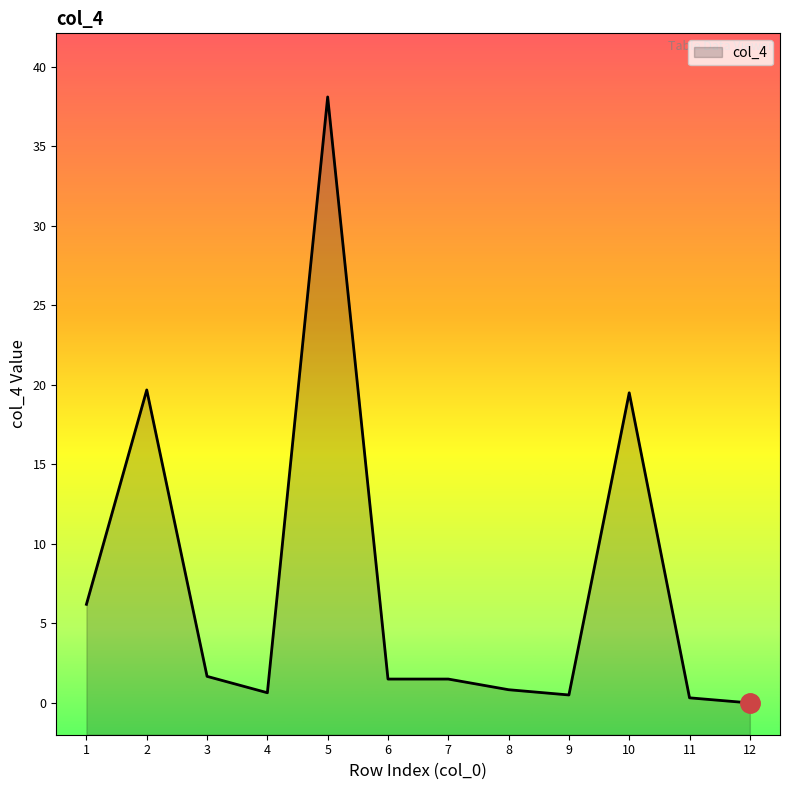

Where does the data first go above 1?

1